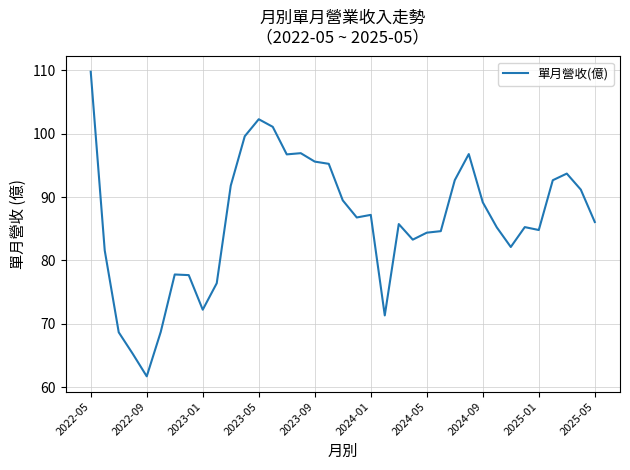

What is the minimum value shown in the chart?

61.7